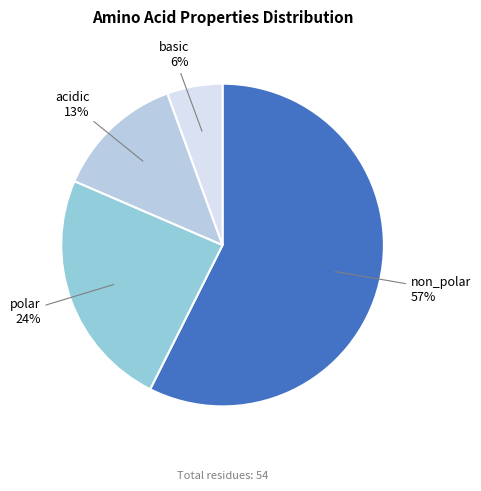

Which slice is the smallest?

basic